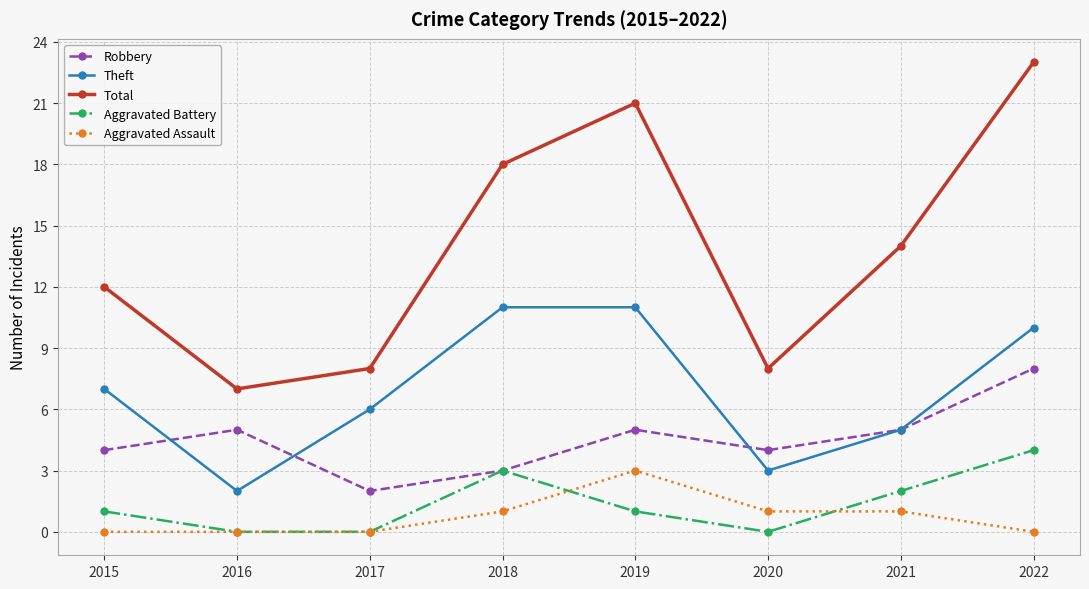

Where is Theft nearest to the value 6?

2017